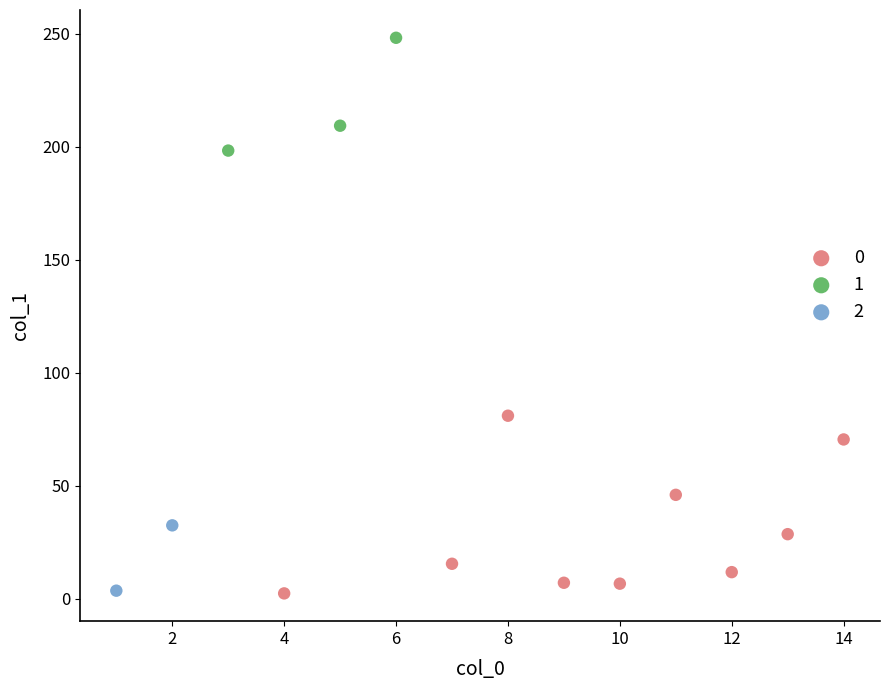

What are all the series names shown in the legend?

0, 1, 2